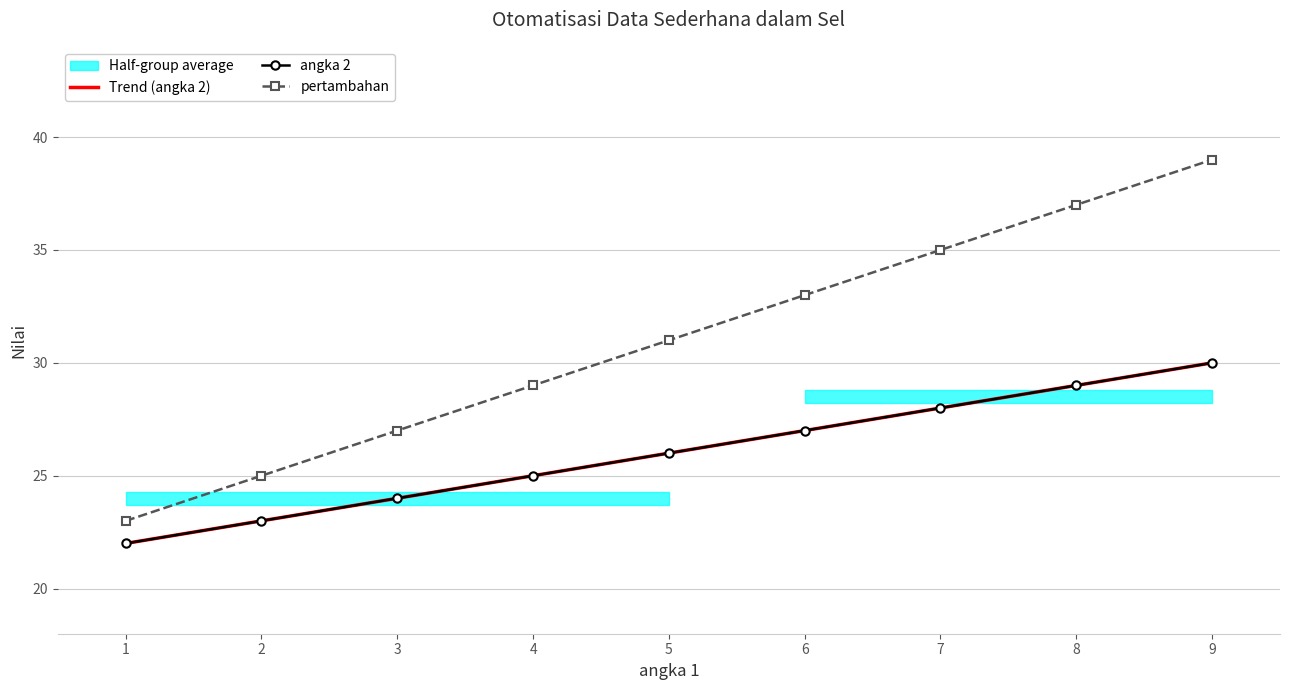

Reading right to left, extract all data points from this chart.

Trend (angka 2): 9=30.0	8=29.0	7=28.0	6=27.0	5=26.0	4=25.0	3=24.0	2=23.0	1=22.0
angka 2: 9=30.0	8=29.0	7=28.0	6=27.0	5=26.0	4=25.0	3=24.0	2=23.0	1=22.0
pertambahan: 9=39.0	8=37.0	7=35.0	6=33.0	5=31.0	4=29.0	3=27.0	2=25.0	1=23.0